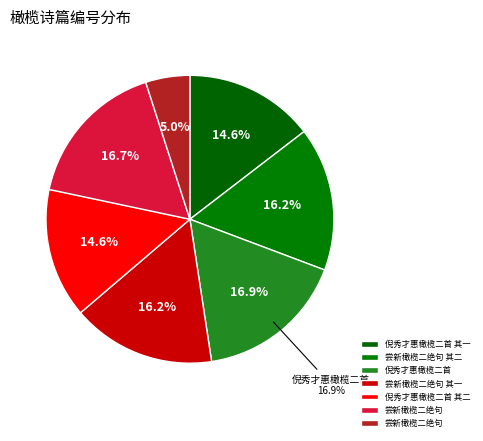

Between 尝新橄榄二绝句 其二 and 尝新橄榄二绝句, which is larger?

尝新橄榄二绝句